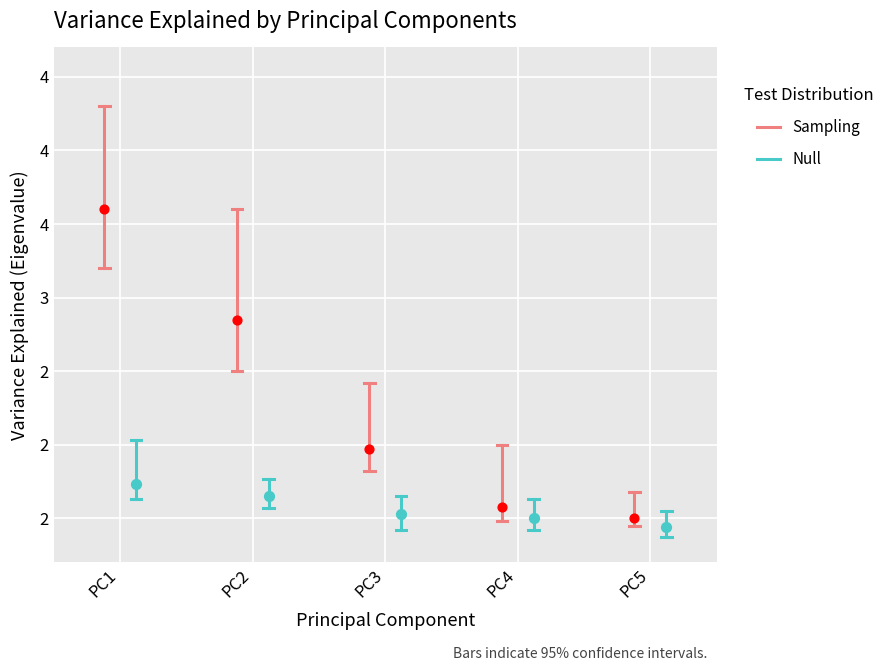

Is the value of Sampling at PC1 greater than the value of Null at PC1?

Yes